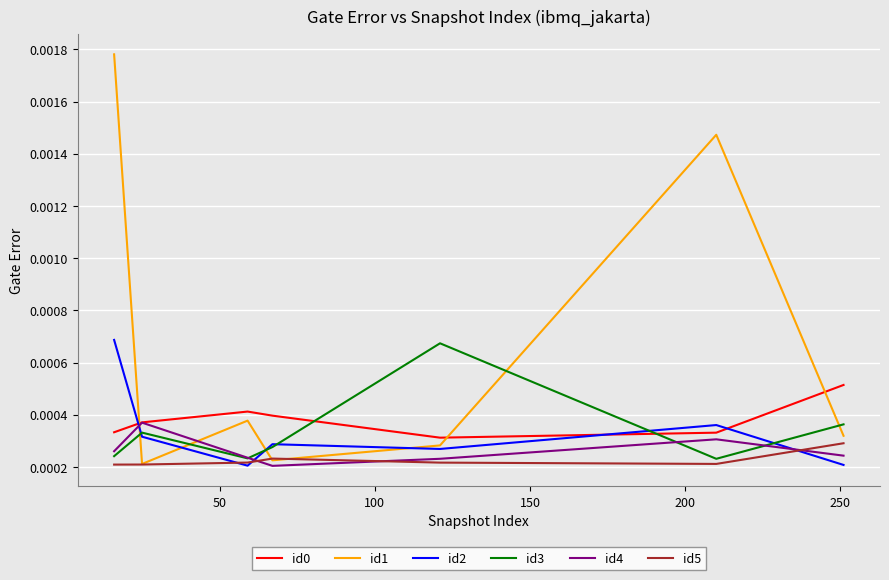

True or false: id2 has more than 0 points higher than both neighbors.

True